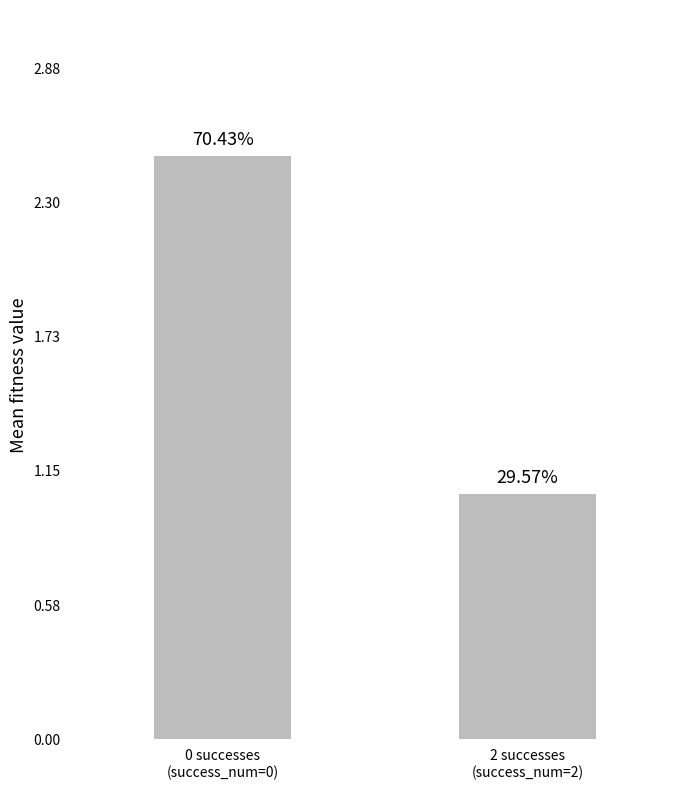

What is the value of the 1st bar from the left?

2.5